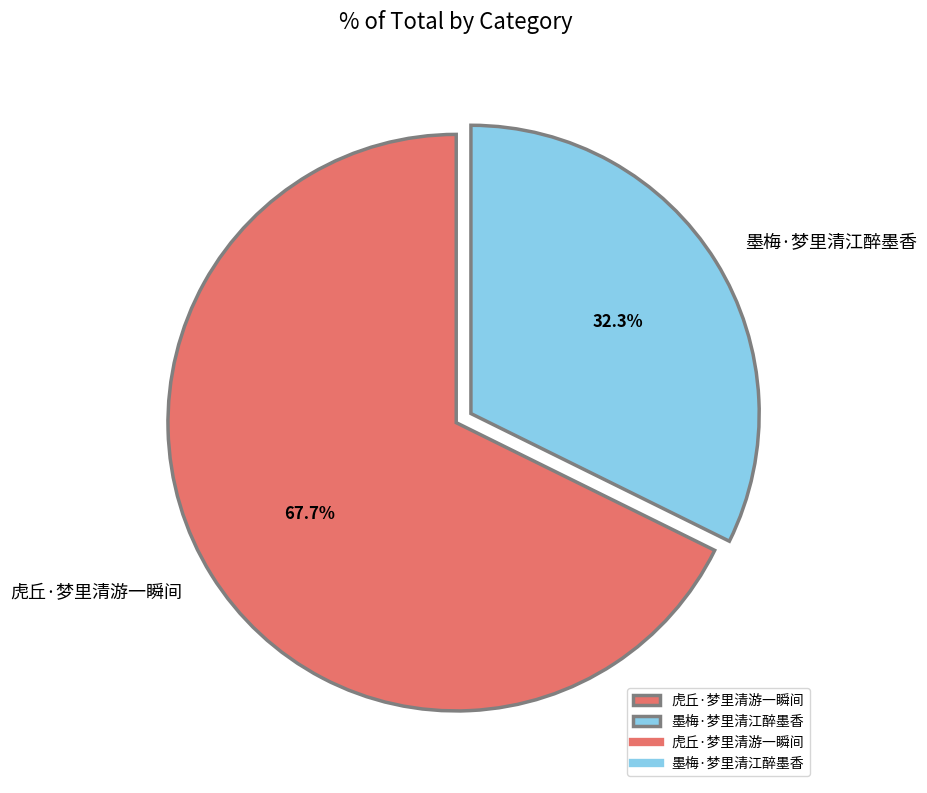

Does 虎丘·梦里清游一瞬间 account for over 50% of the chart?

Yes